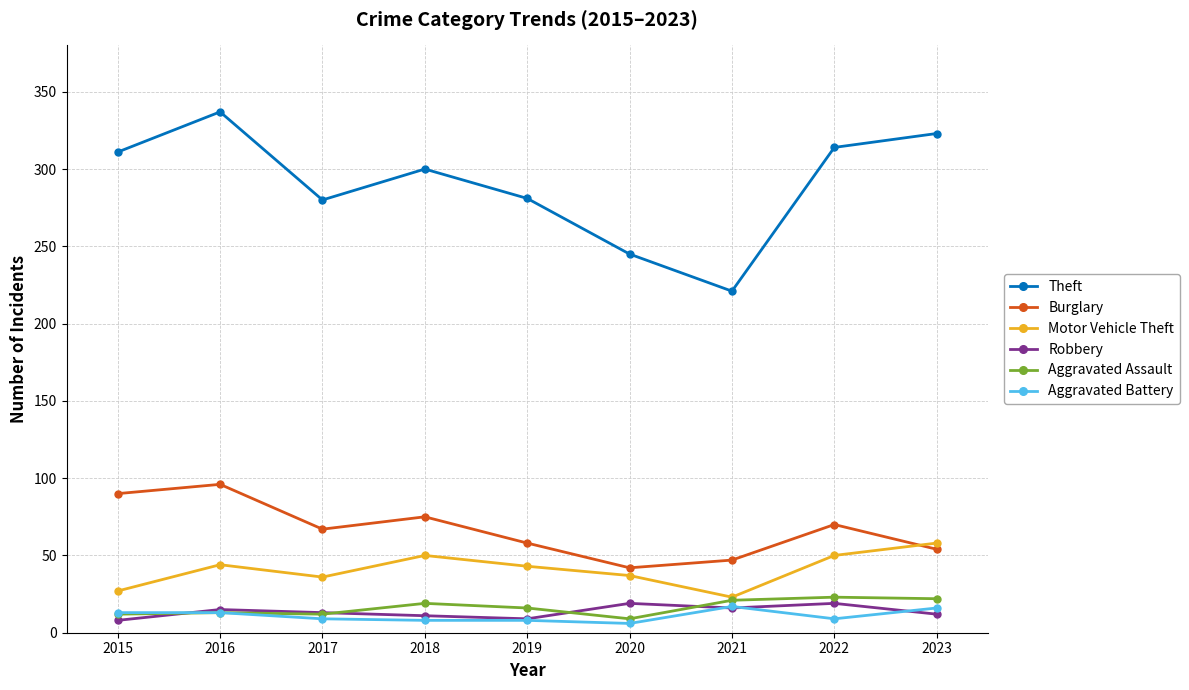

True or false: Aggravated Assault has more than 1 points higher than both neighbors.

True